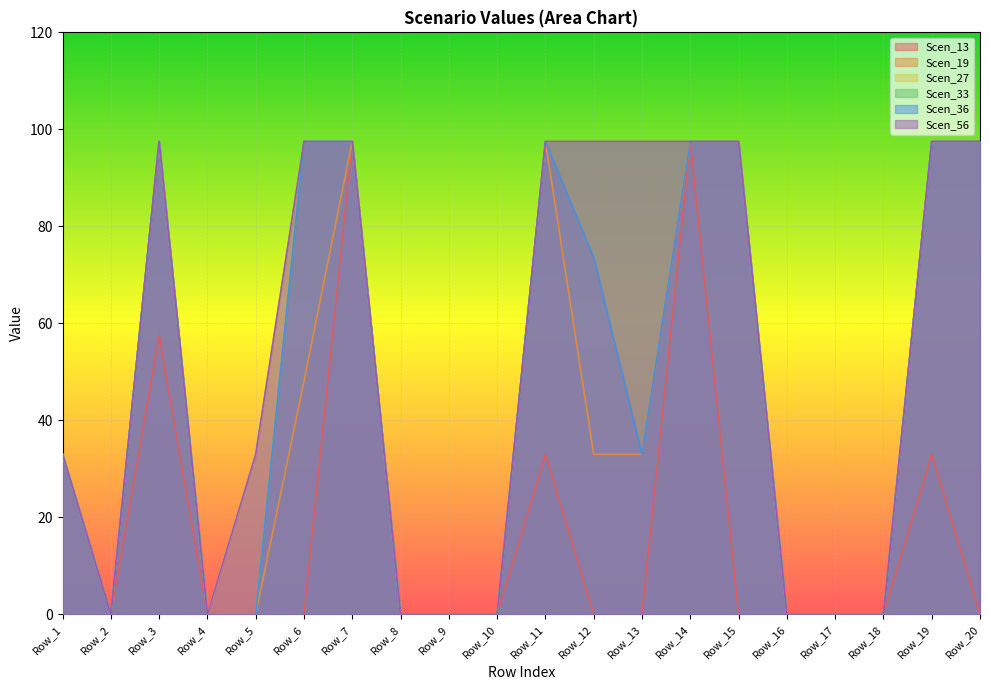

Which category has the highest value across all series?

Row_7